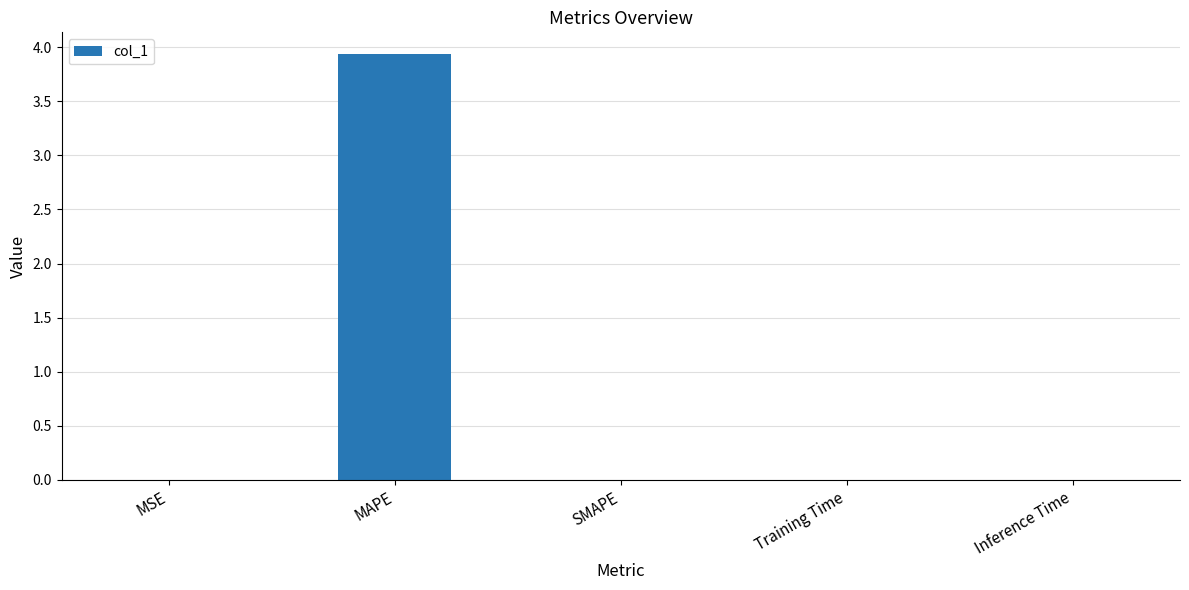

Is it true that the value at MAPE is 7.0?

False